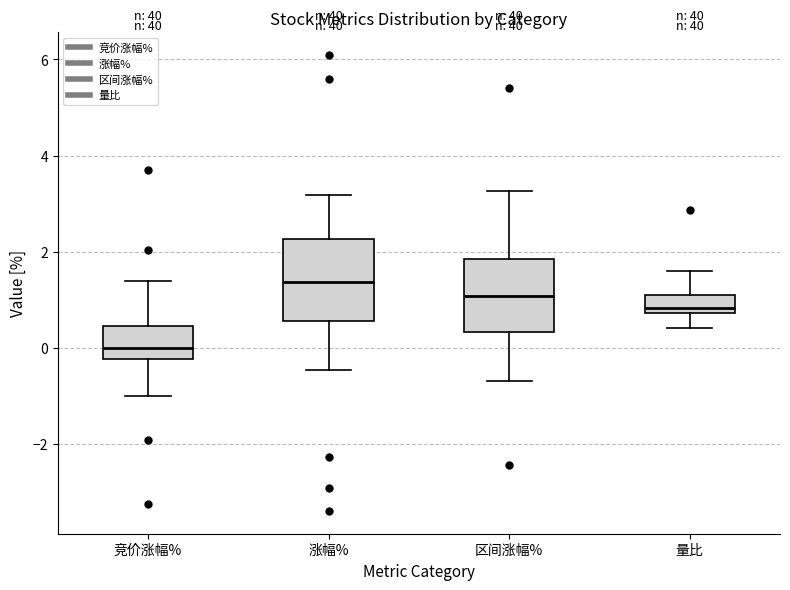

Which box's median line is the highest?

涨幅%